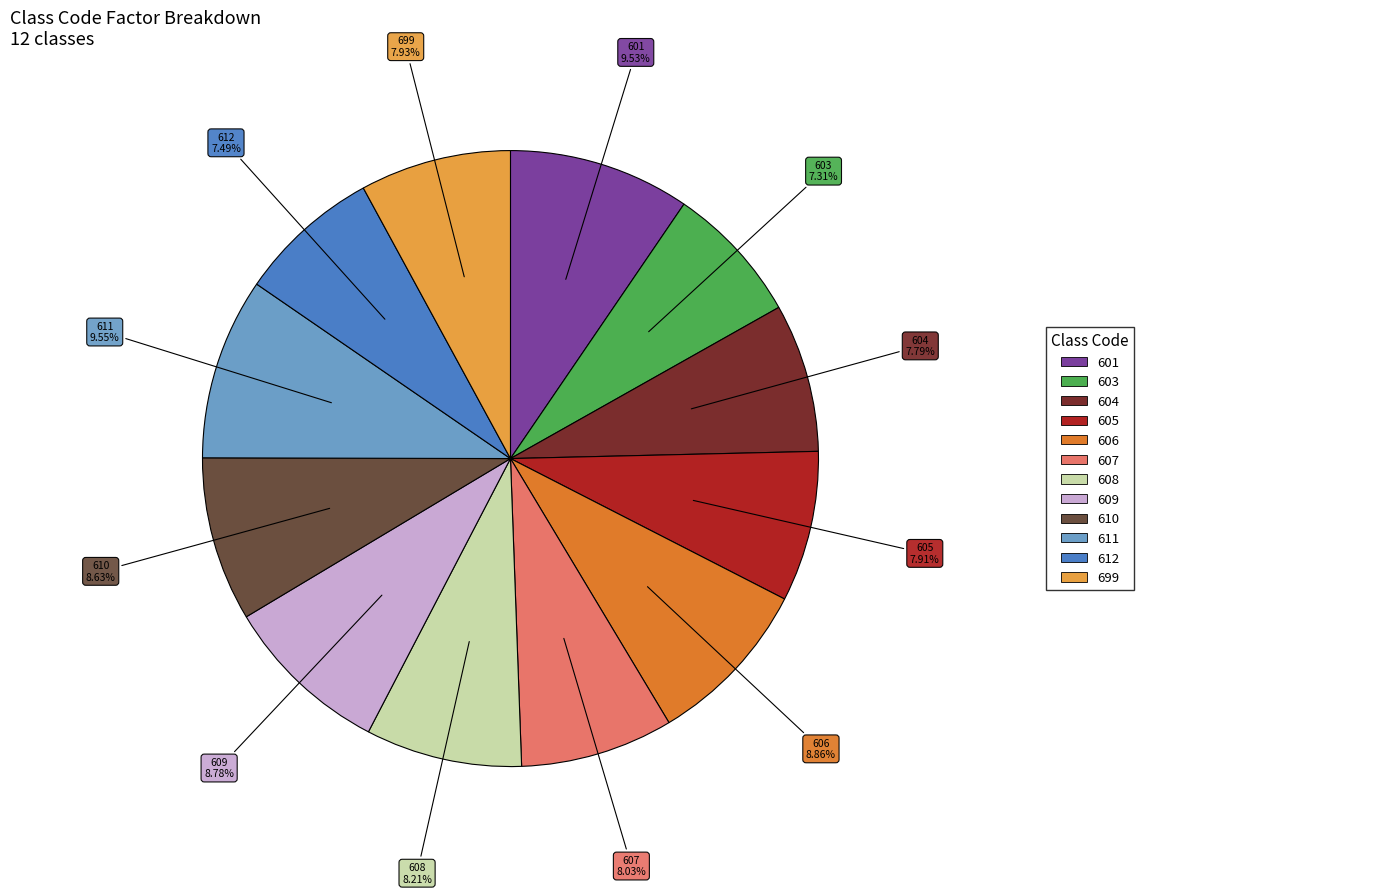

Is there any slice that represents more than half of the pie?

No